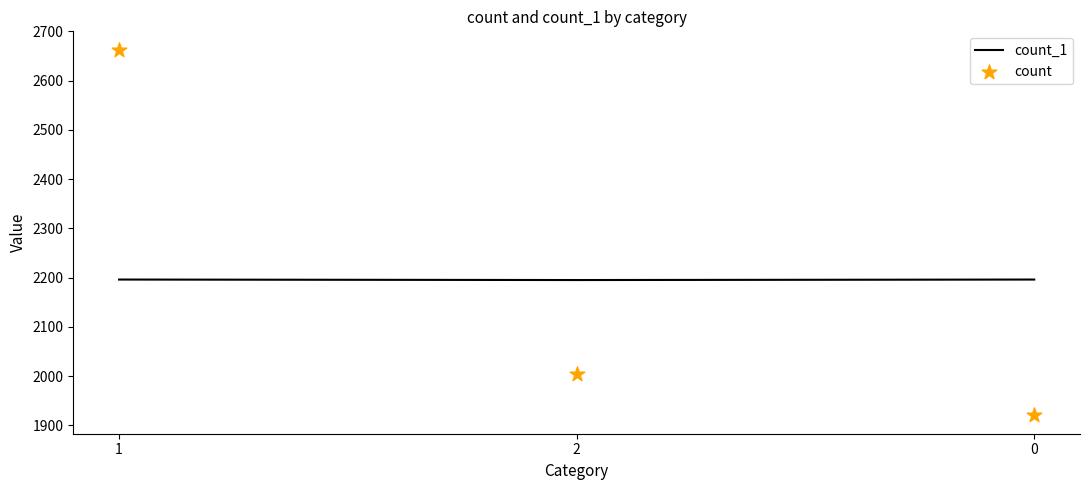

At which category is the sum across all series the highest?

1